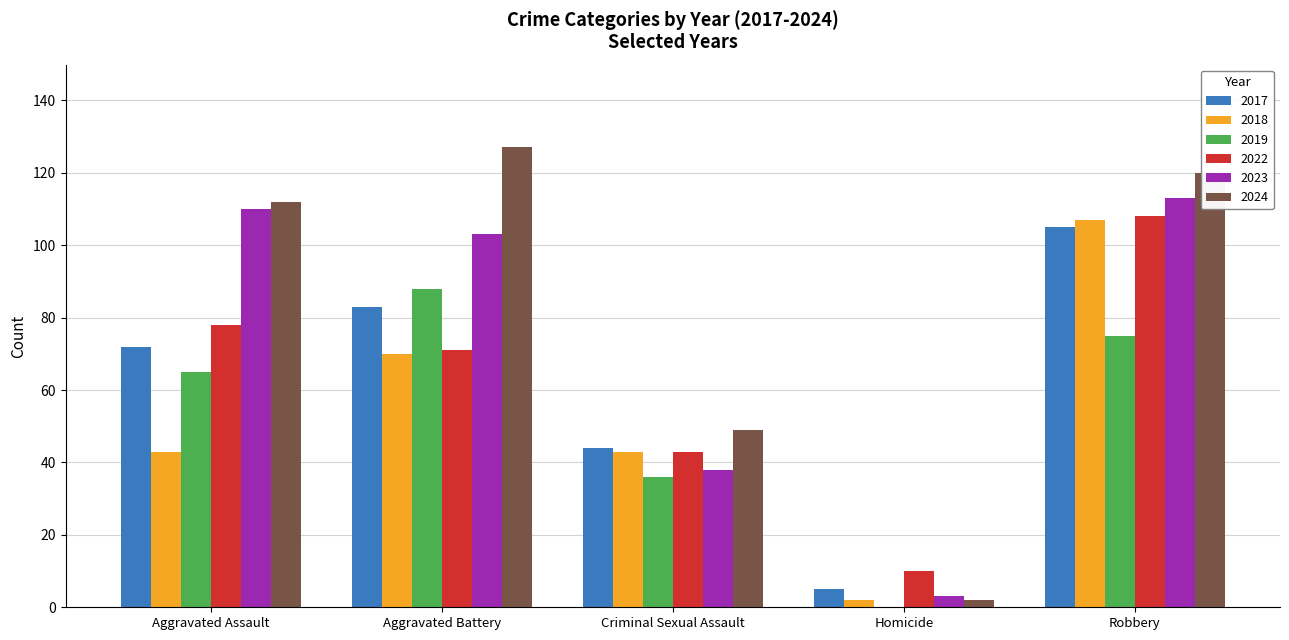

Reading left to right, extract all data points from this chart.

2017: Aggravated Assault=72	Aggravated Battery=83	Criminal Sexual Assault=44	Homicide=5	Robbery=105
2018: Aggravated Assault=43	Aggravated Battery=70	Criminal Sexual Assault=43	Homicide=2	Robbery=107
2019: Aggravated Assault=65	Aggravated Battery=88	Criminal Sexual Assault=36	Homicide=0	Robbery=75
2022: Aggravated Assault=78	Aggravated Battery=71	Criminal Sexual Assault=43	Homicide=10	Robbery=108
2023: Aggravated Assault=110	Aggravated Battery=103	Criminal Sexual Assault=38	Homicide=3	Robbery=113
2024: Aggravated Assault=112	Aggravated Battery=127	Criminal Sexual Assault=49	Homicide=2	Robbery=120